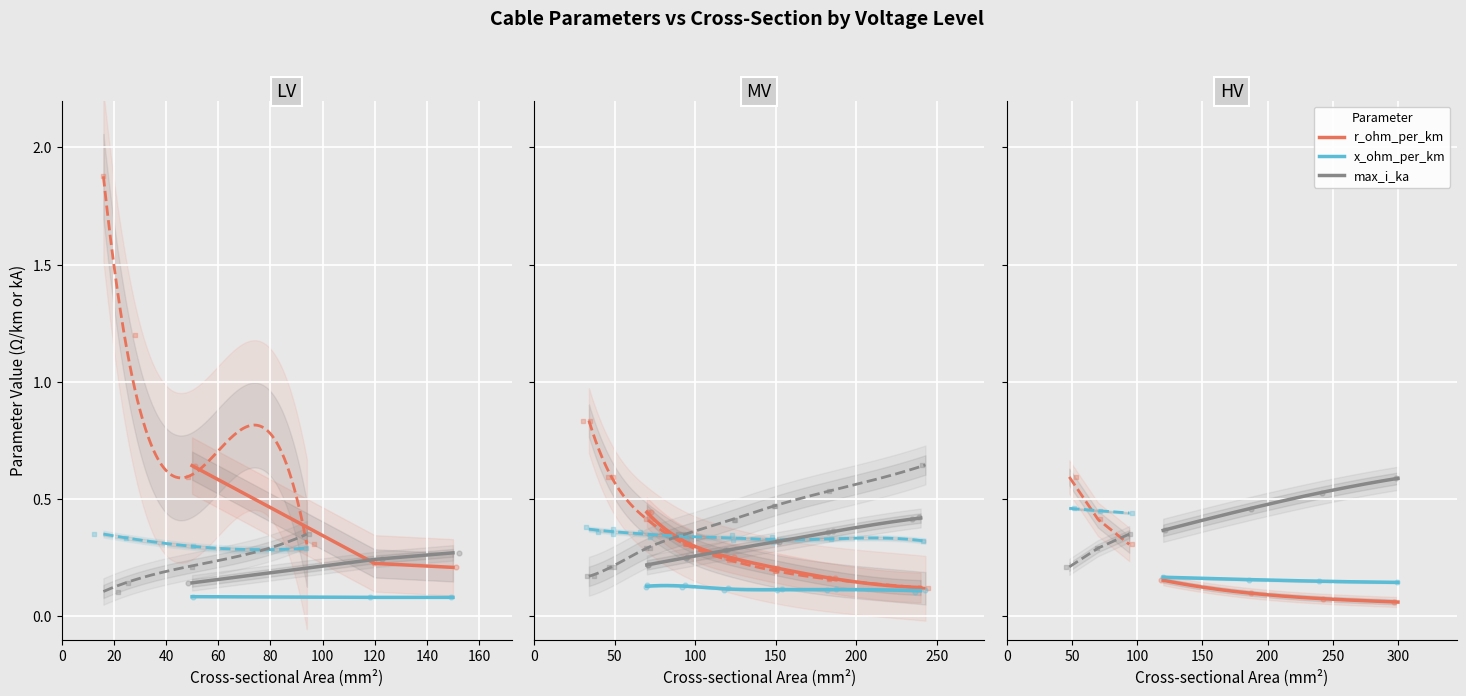

Which series contains the highest Y value?

r_ohm_per_km